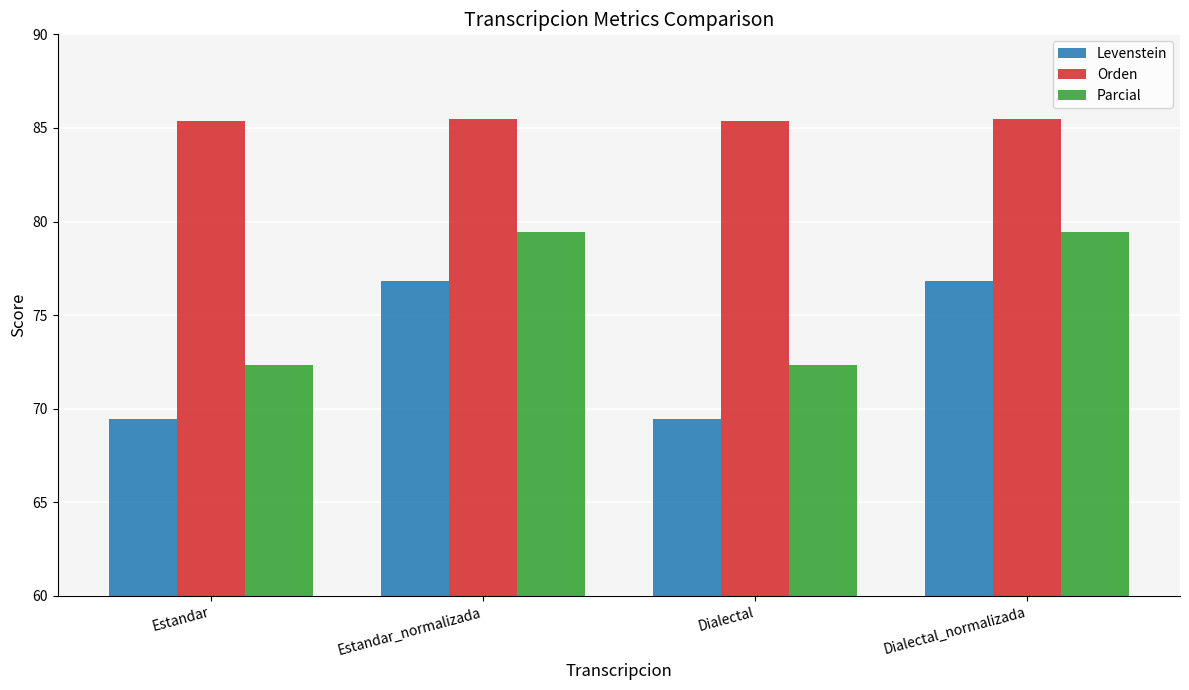

What is the sum of the Levenstein values at Dialectal_normalizada and Dialectal?

146.3